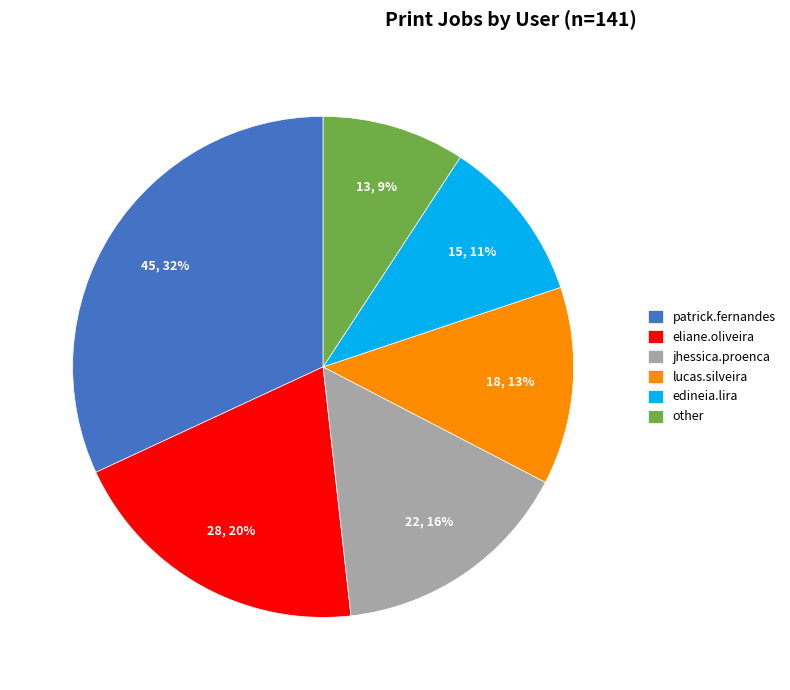

Is there a majority slice in this chart?

No